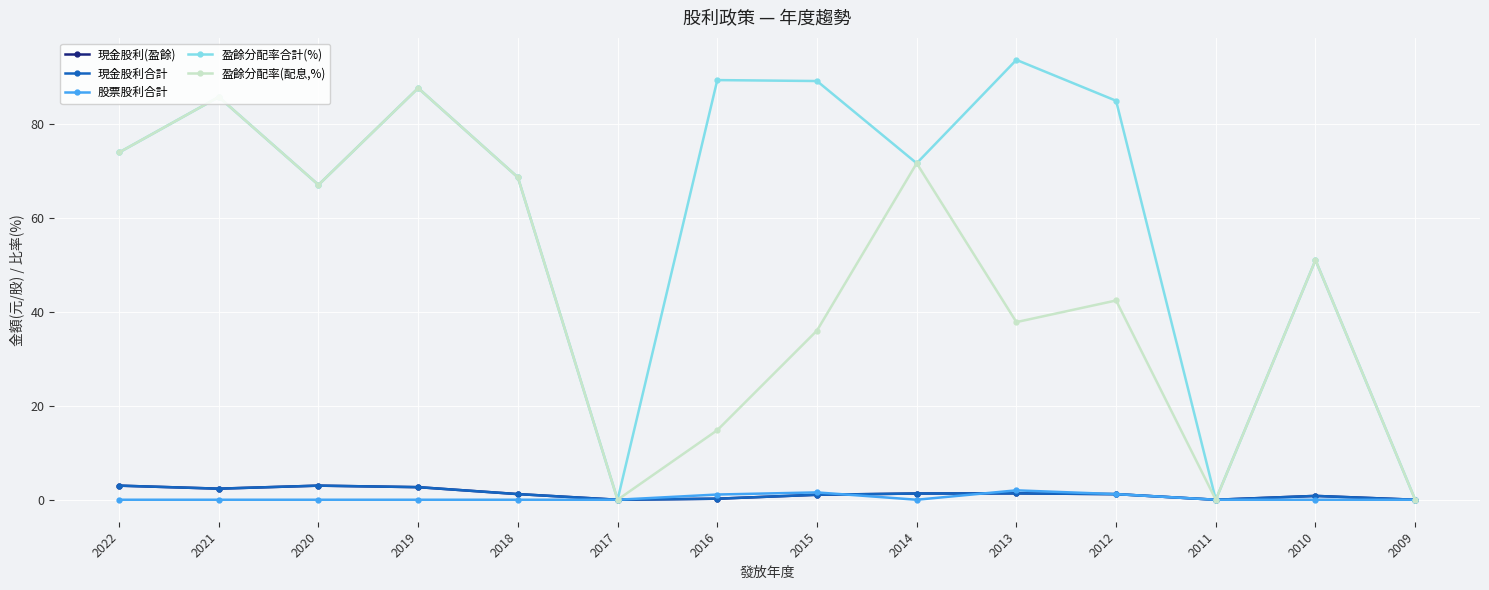

How many lines are shown in the chart?

5